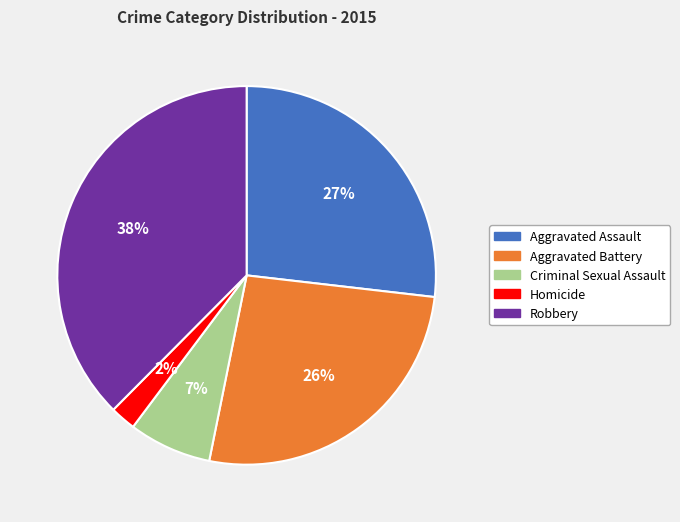

To the nearest percent, what portion does Aggravated Battery represent?

26%